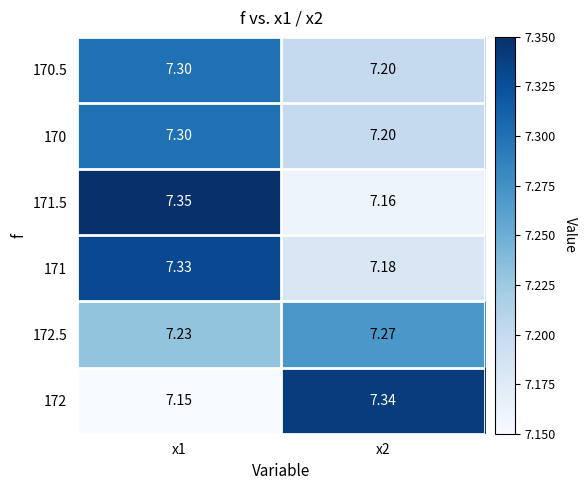

Is the value of 172 at x2 greater than the value of 171.5 at x2?

Yes